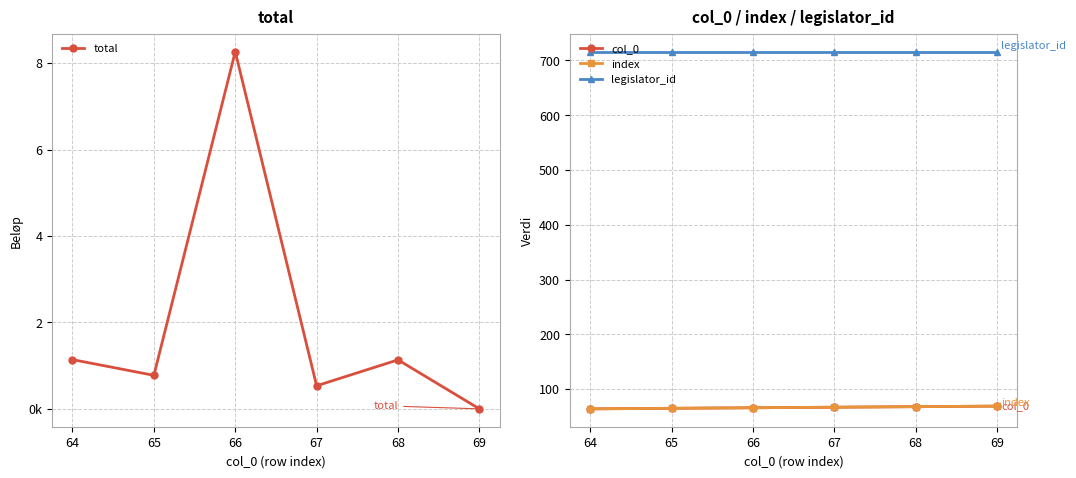

How many data points does each series have?

6